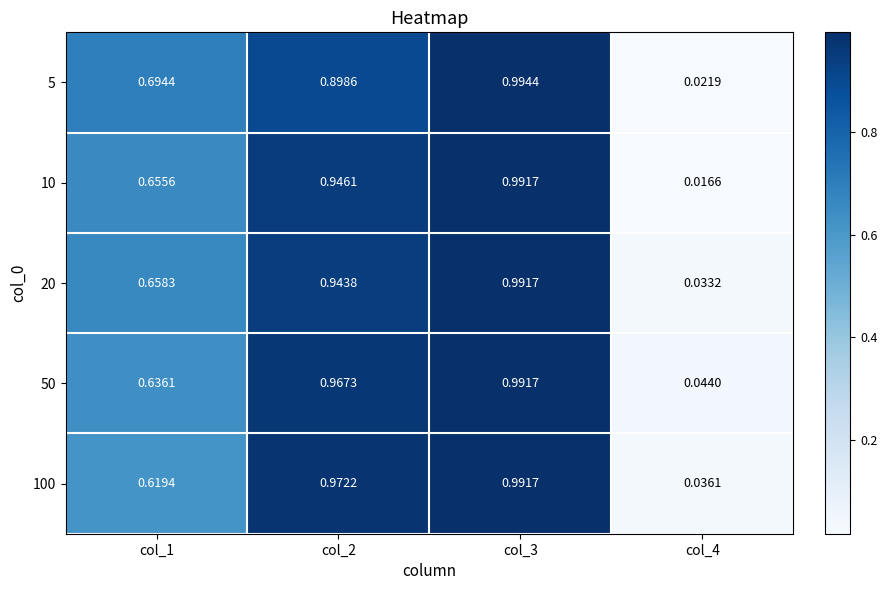

Is the value of 10 at col_3 greater than the value of 100 at col_1?

Yes